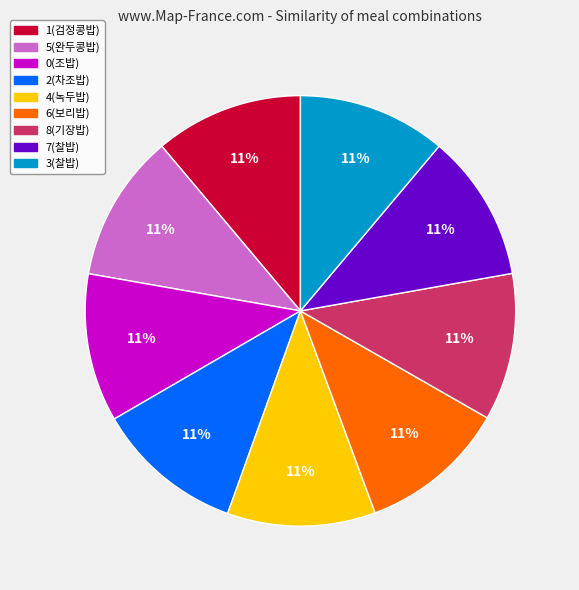

How many slices are in this pie chart?

9